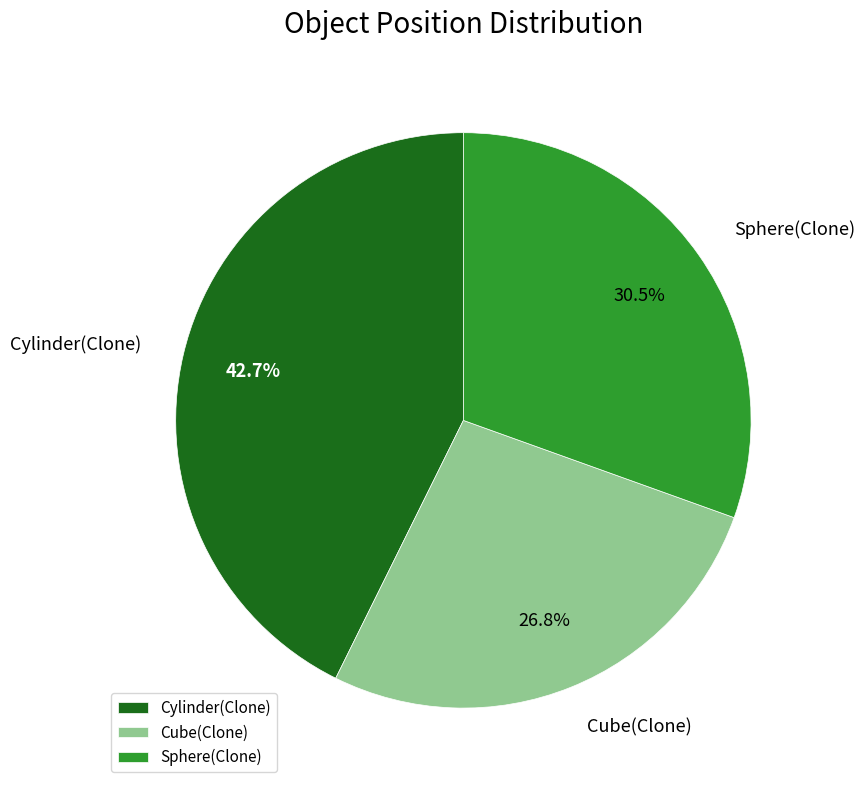

To the nearest percent, what is the difference between the largest and smallest slice percentages?

16%